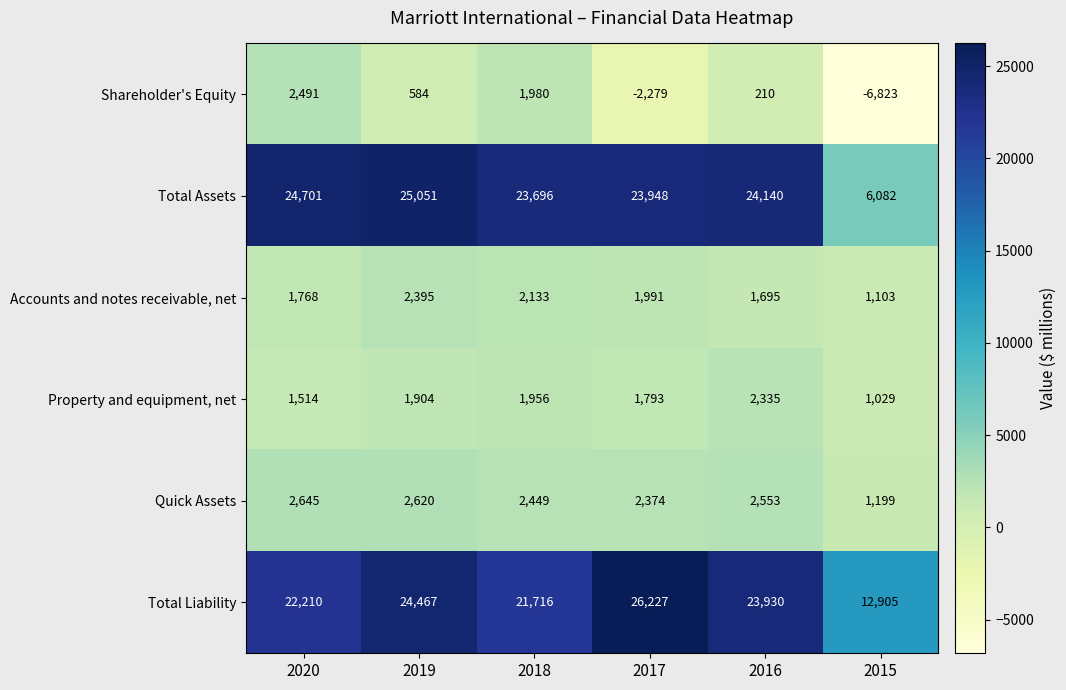

At which category is the sum across all series the highest?

2019